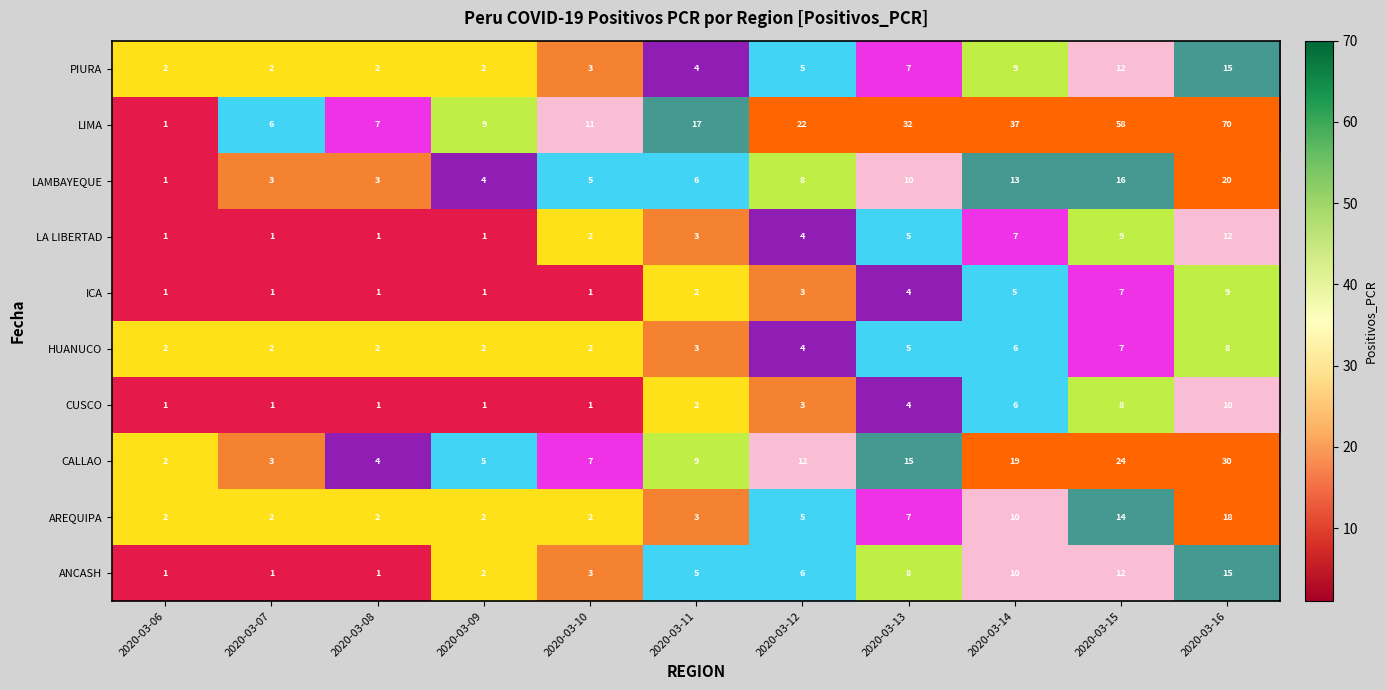

Read the AREQUIPA value at 2020-03-12.

5